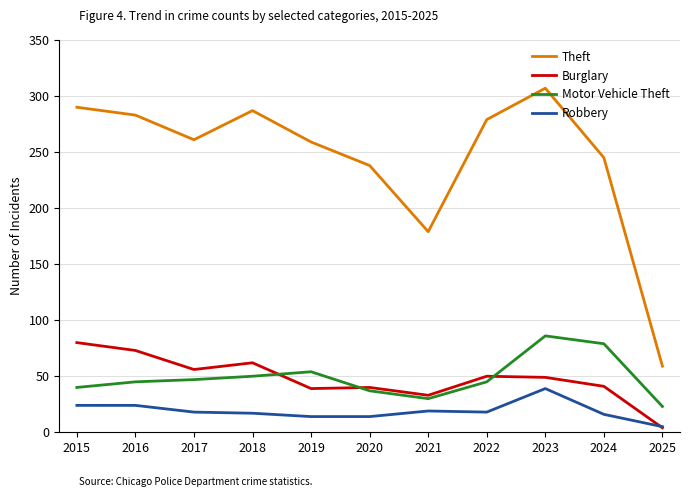

What is the highest value of the Burglary series?

80